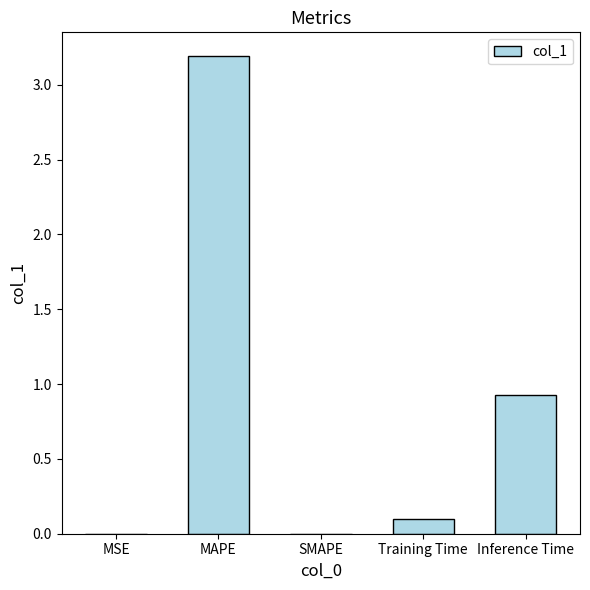

How many categories are shown in the chart?

5